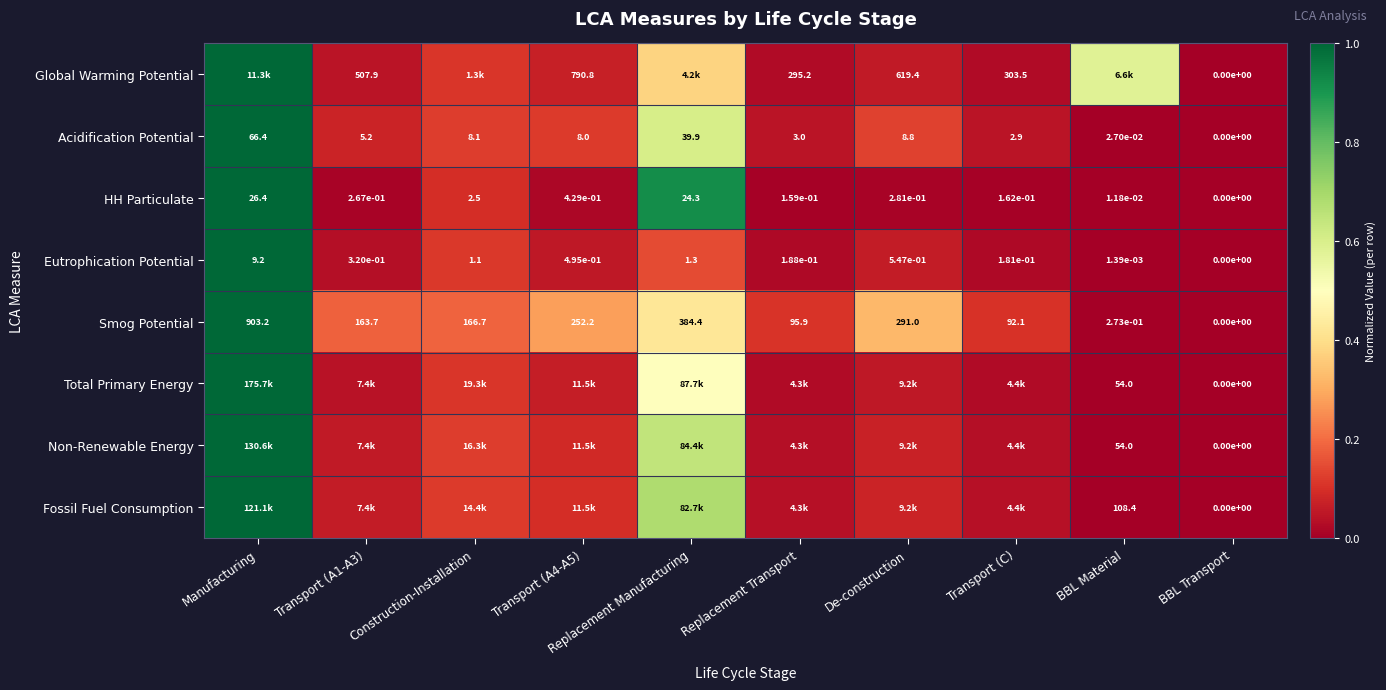

Is the value of Smog Potential at Construction-Installation greater than the value of Global Warming Potential at Transport (A4-A5)?

No